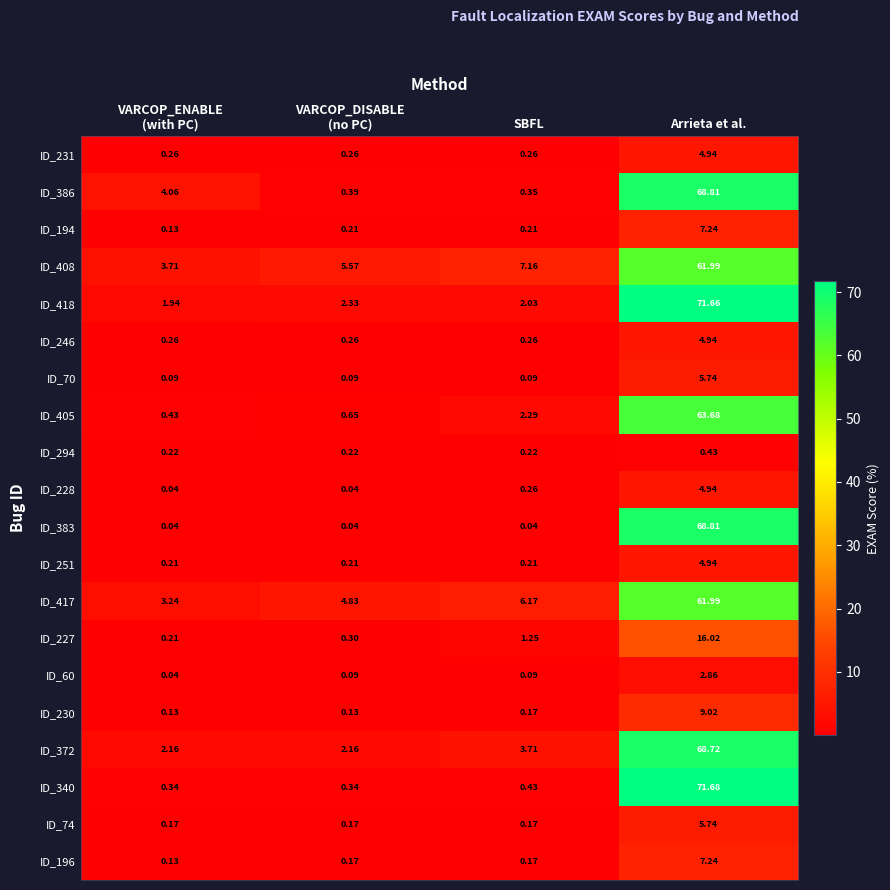

What is the maximum value shown in the chart?

71.7